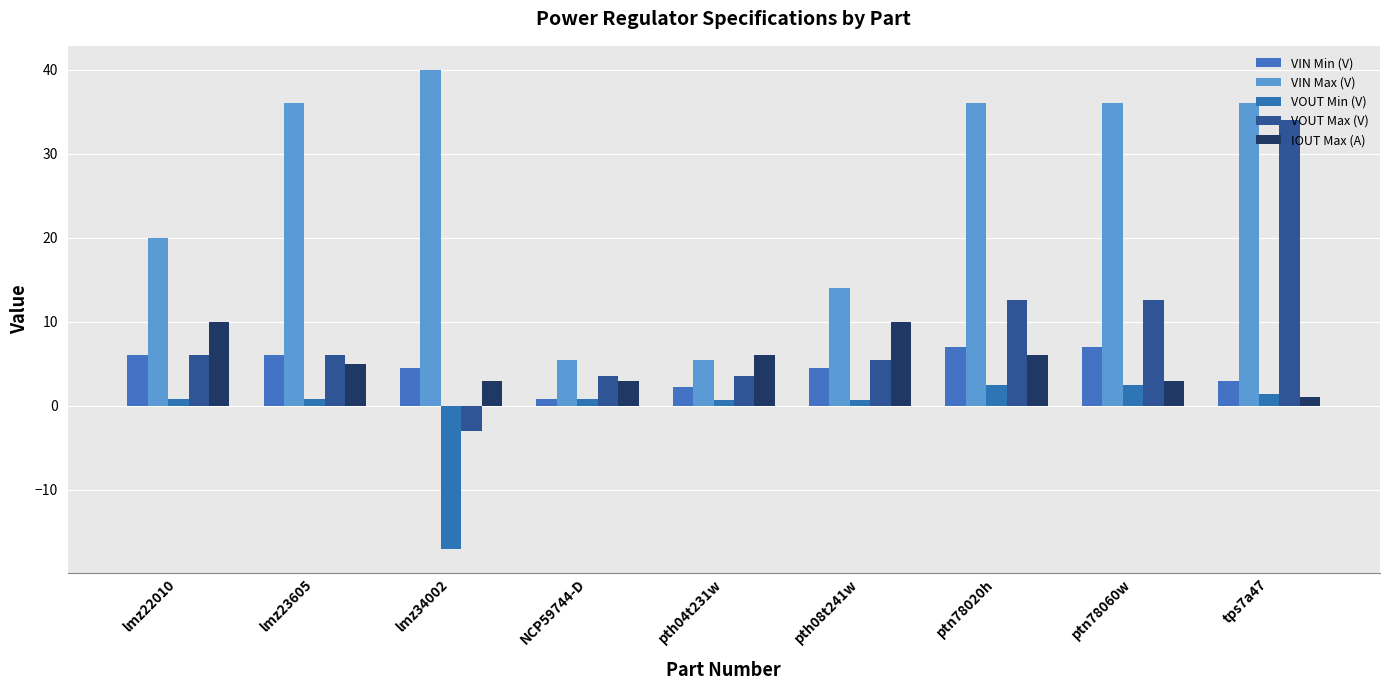

What is the sum of all VIN Max (V) values?

229.0